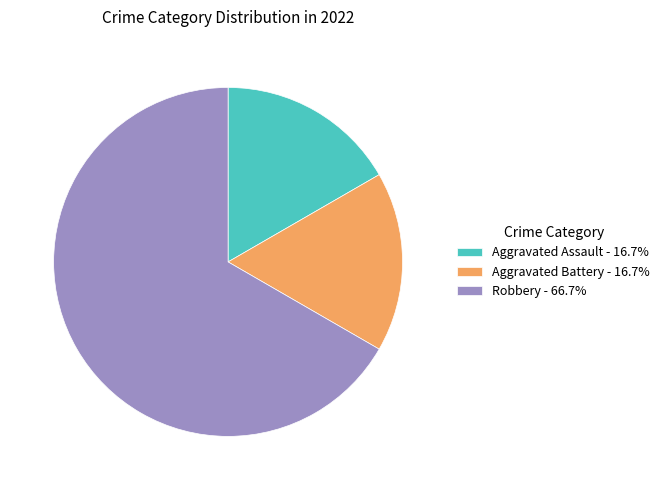

Is the sum of Robbery - 66.7% and Aggravated Battery - 16.7% greater than half?

Yes